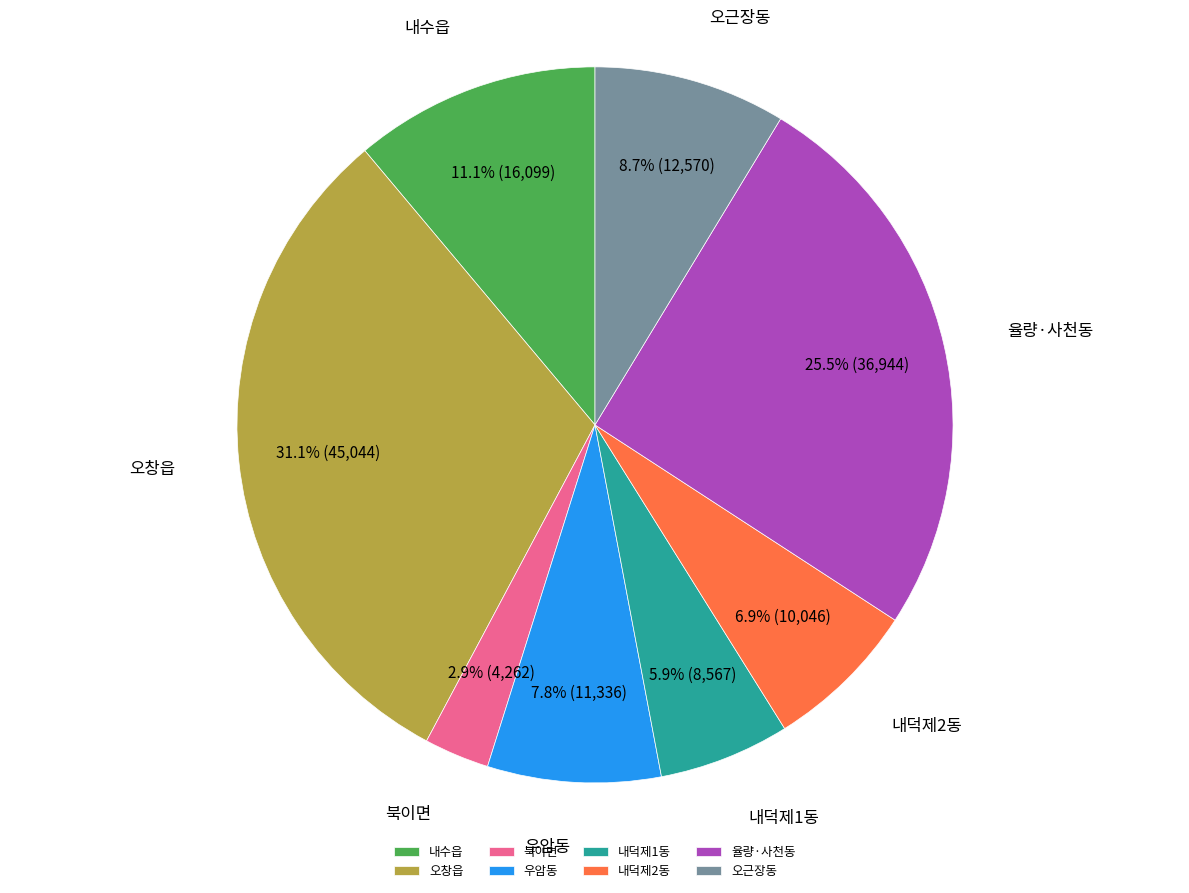

Between 오근장동 and 오창읍, which is larger?

오창읍